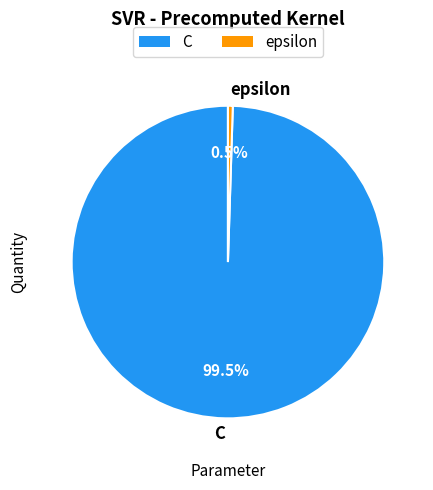

Do epsilon and C together represent more than half of the pie?

Yes